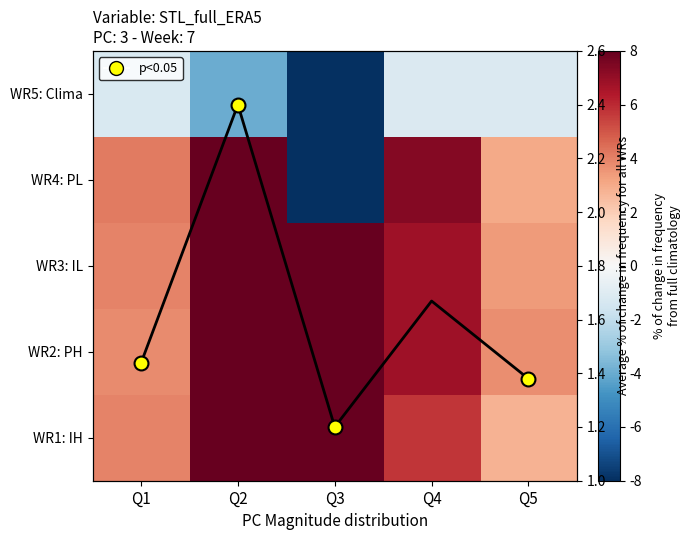

Count the number of categories in the chart.

5